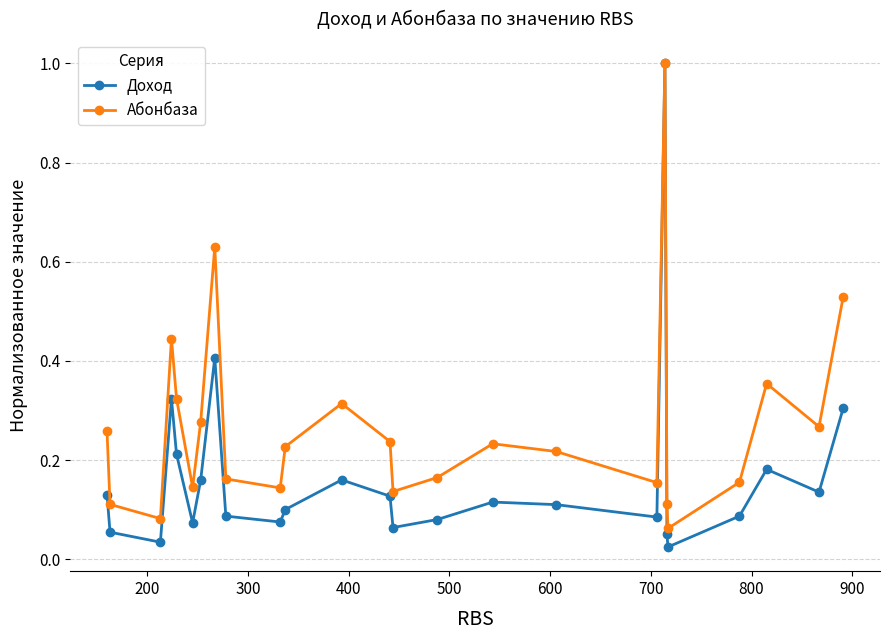

List the series in order of their overall mean, highest first.

Абонбаза, Доход